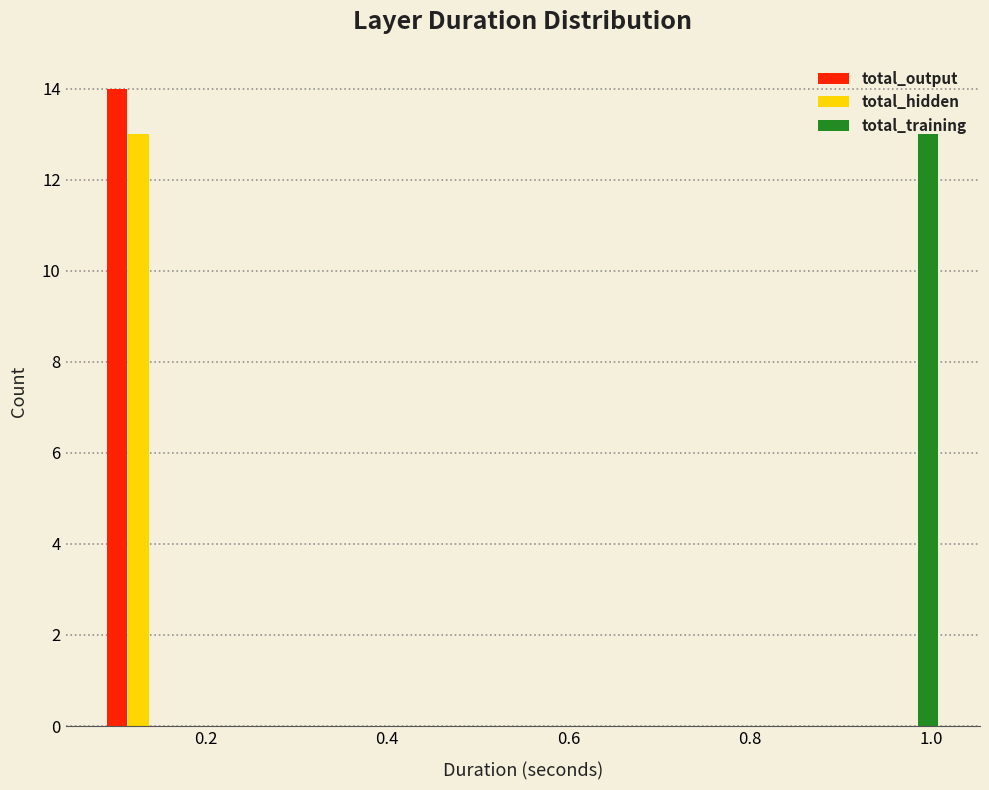

Reading left to right, list every range on the x-axis with the height of the bar of each series over it. Neither the bar edges nor the heights are printed on the chart, so give them approximately, as read against the axes.

0.08 to 0.18: total_output=14	total_hidden=13	total_training=0
0.18 to 0.26: total_output=0	total_hidden=0	total_training=0
0.26 to 0.36: total_output=0	total_hidden=0	total_training=0
0.36 to 0.46: total_output=0	total_hidden=0	total_training=0
0.46 to 0.54: total_output=0	total_hidden=0	total_training=0
0.54 to 0.64: total_output=0	total_hidden=0	total_training=0
0.64 to 0.74: total_output=0	total_hidden=0	total_training=0
0.74 to 0.84: total_output=0	total_hidden=0	total_training=0
0.84 to 0.92: total_output=0	total_hidden=0	total_training=0
0.92 to 1.02: total_output=0	total_hidden=0	total_training=13